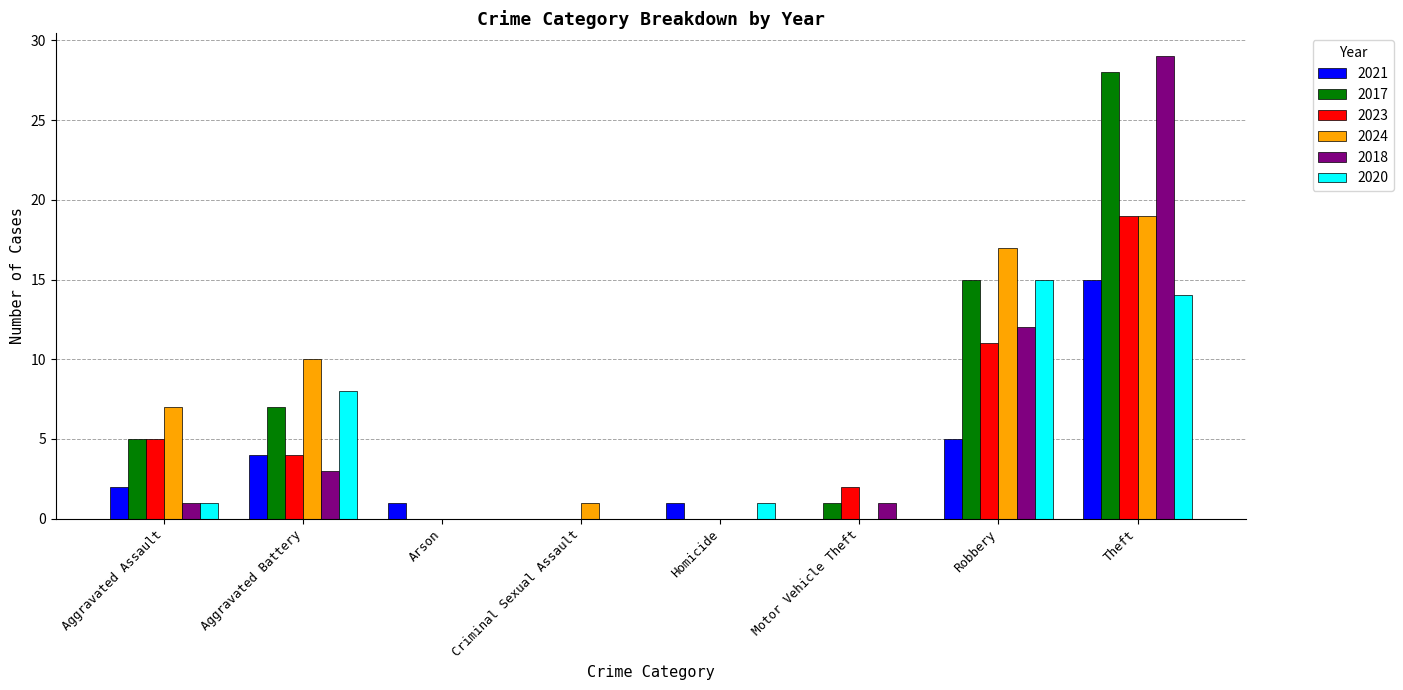

Reading left to right, transcribe all the data shown in this chart.

2021: 2	4	1	0	1	0	5	15
2017: 5	7	0	0	0	1	15	28
2023: 5	4	0	0	0	2	11	19
2024: 7	10	0	1	0	0	17	19
2018: 1	3	0	0	0	1	12	29
2020: 1	8	0	0	1	0	15	14